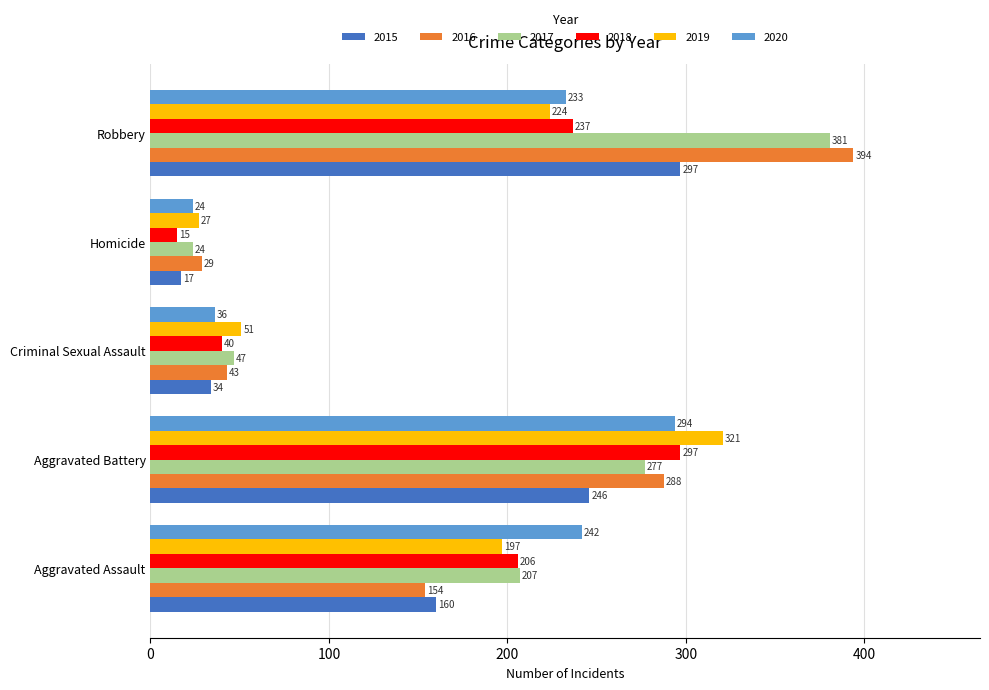

At which label is 2019 closest to 174?

Aggravated Assault